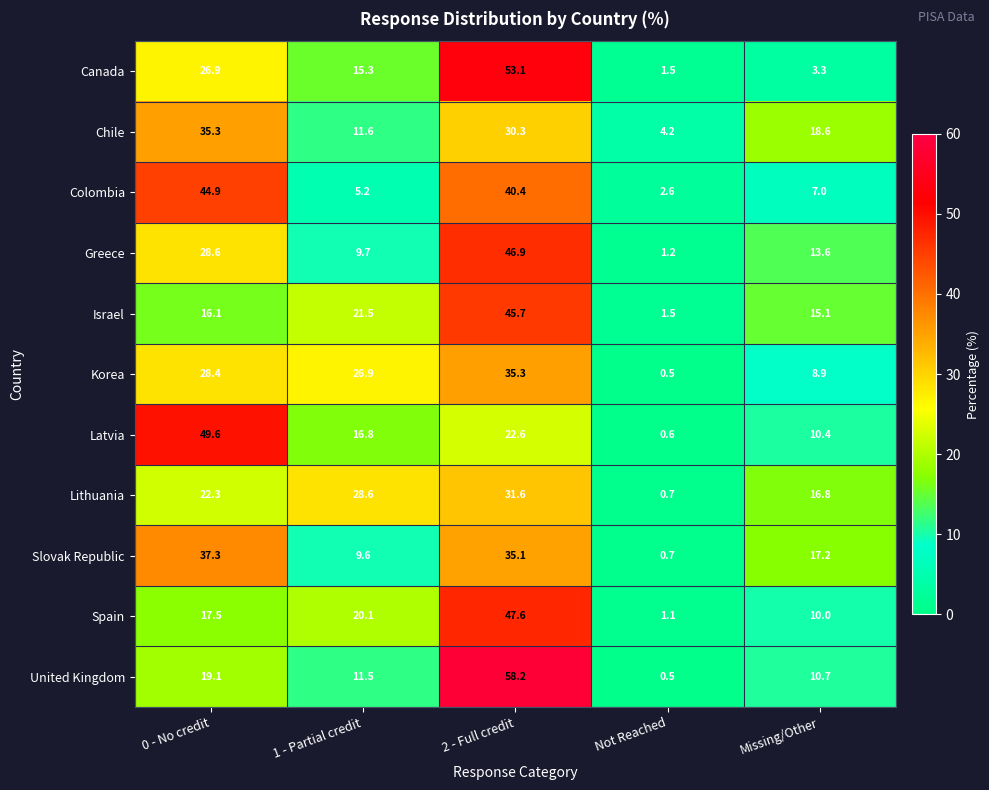

How many data points does each series have?

5